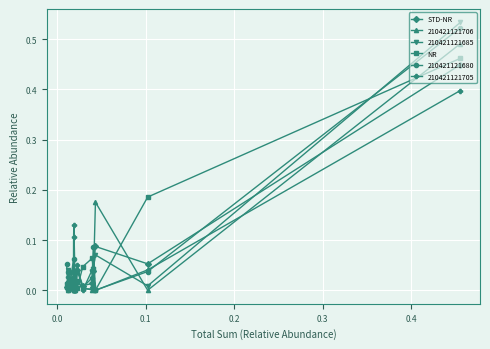

How many lines are shown in the chart?

6